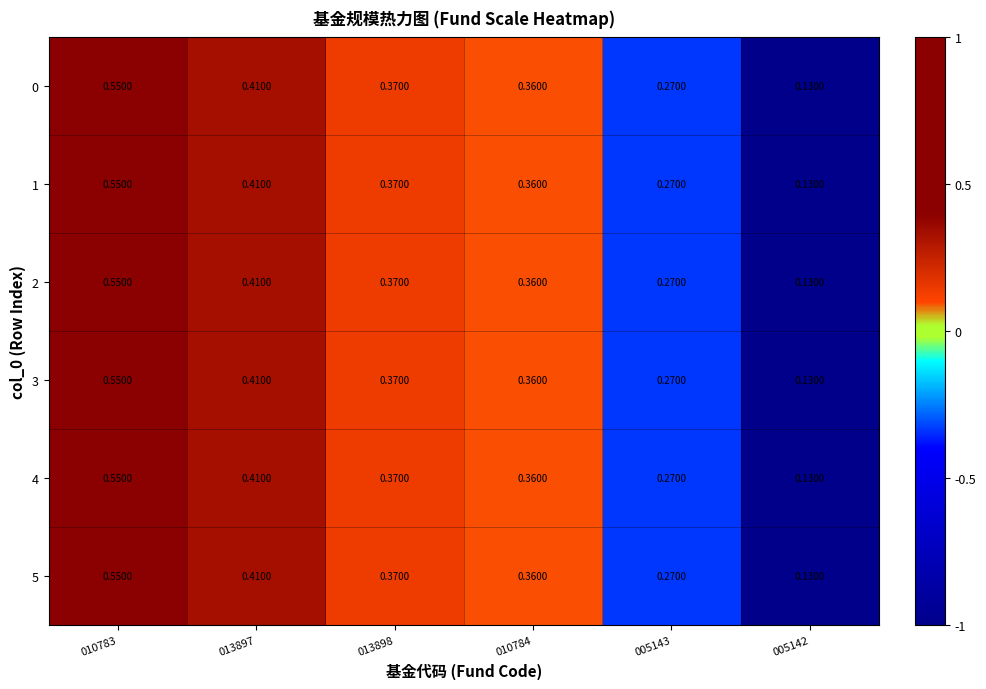

How many data points does each series have?

6